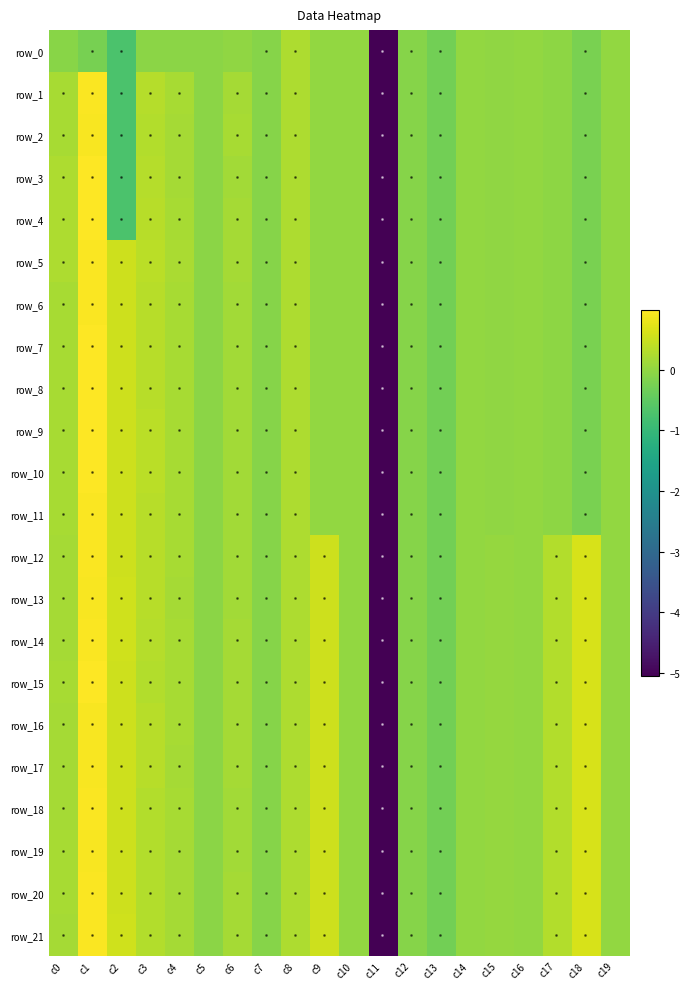

What is the difference between the second highest and minimum values in the row_16 series?

5.7